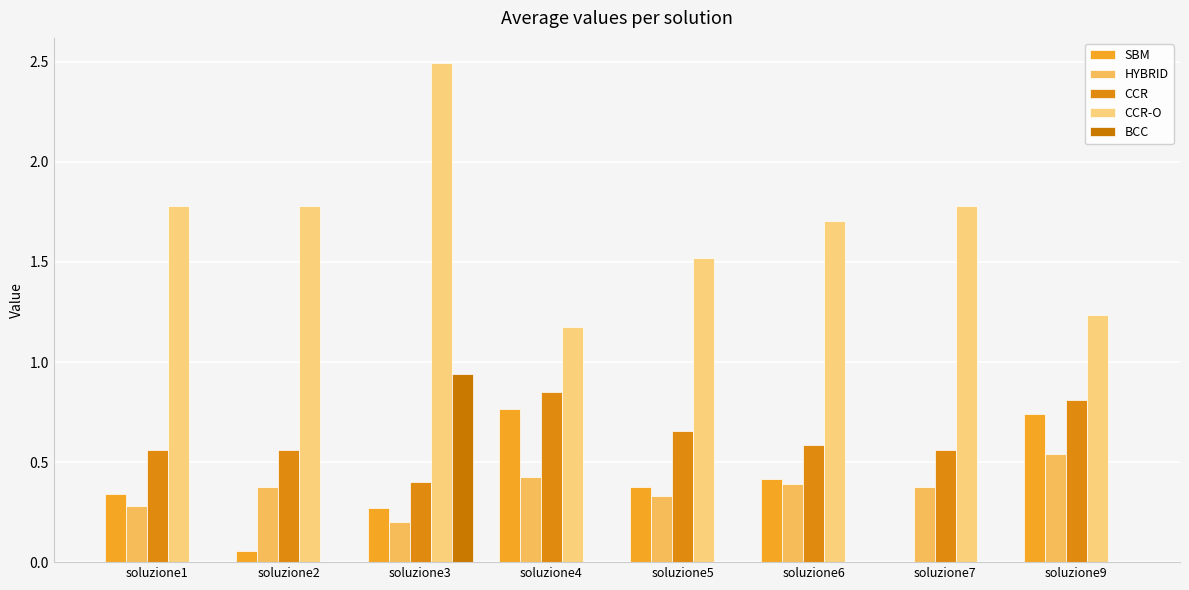

At which label does BCC reach its minimum?

soluzione1